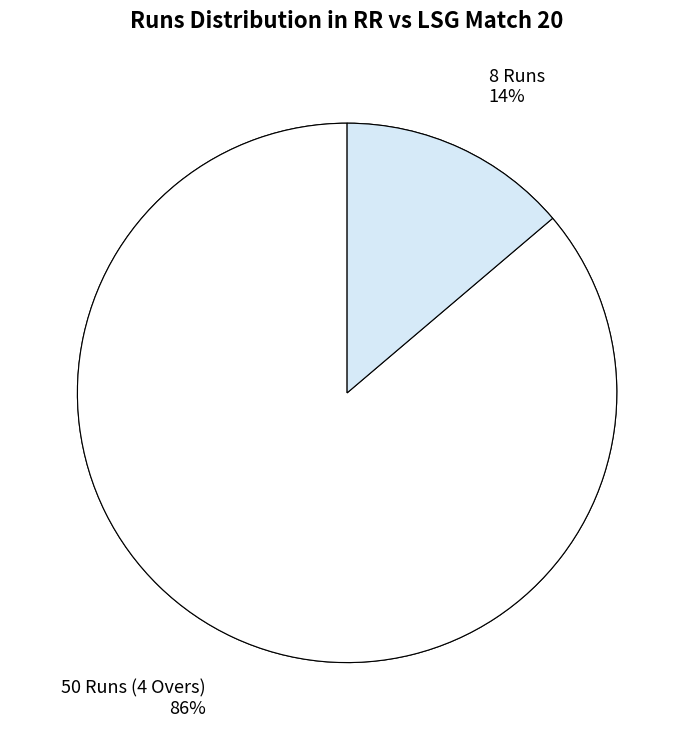

To the nearest percent, what is the difference between the 8 Runs and 50 Runs (4 Overs) slice percentages?

72%